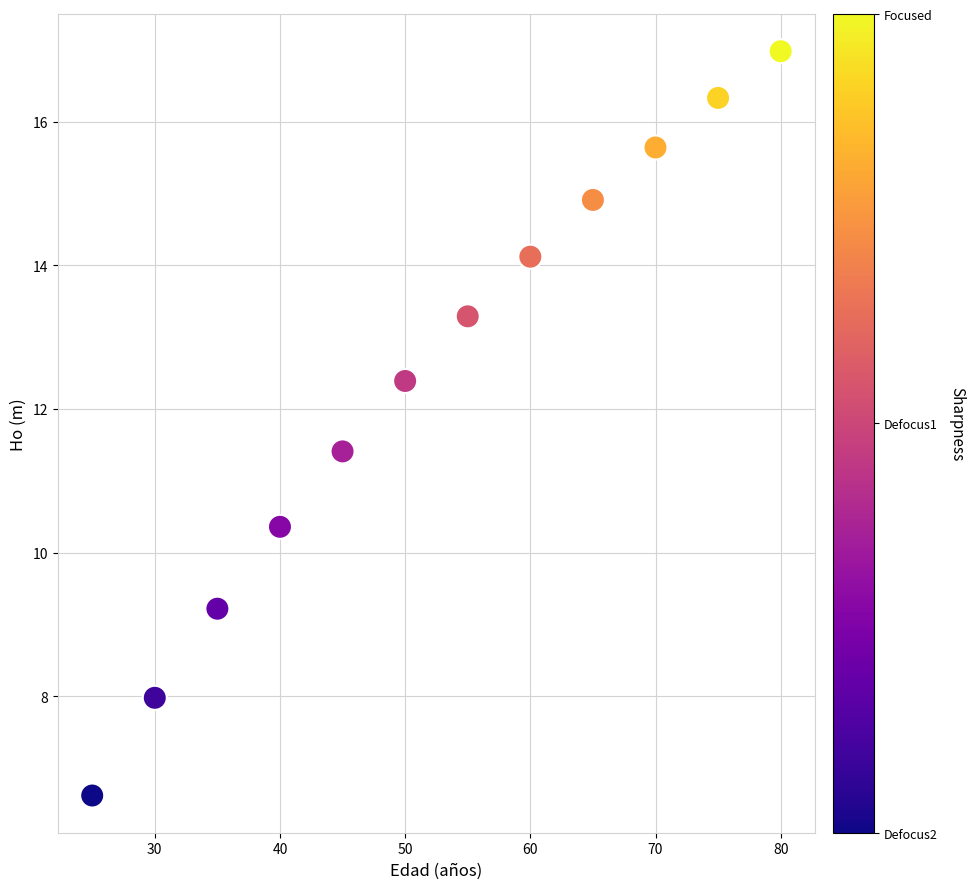

What is the range of Y values (max minus min)?

10.4